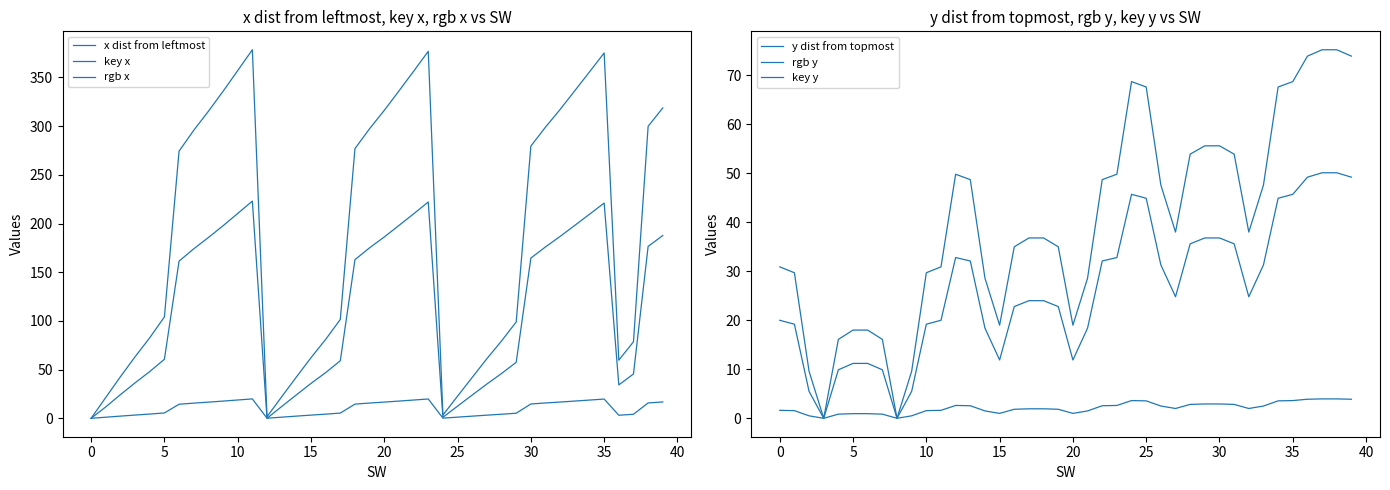

What is the approximate value of key y at 21?

1.5